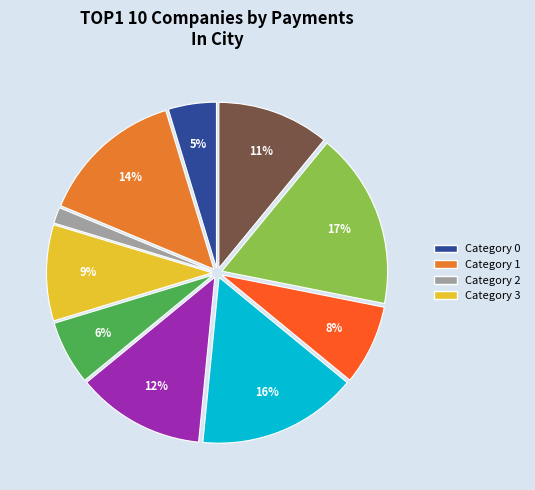

Is there a majority slice in this chart?

No